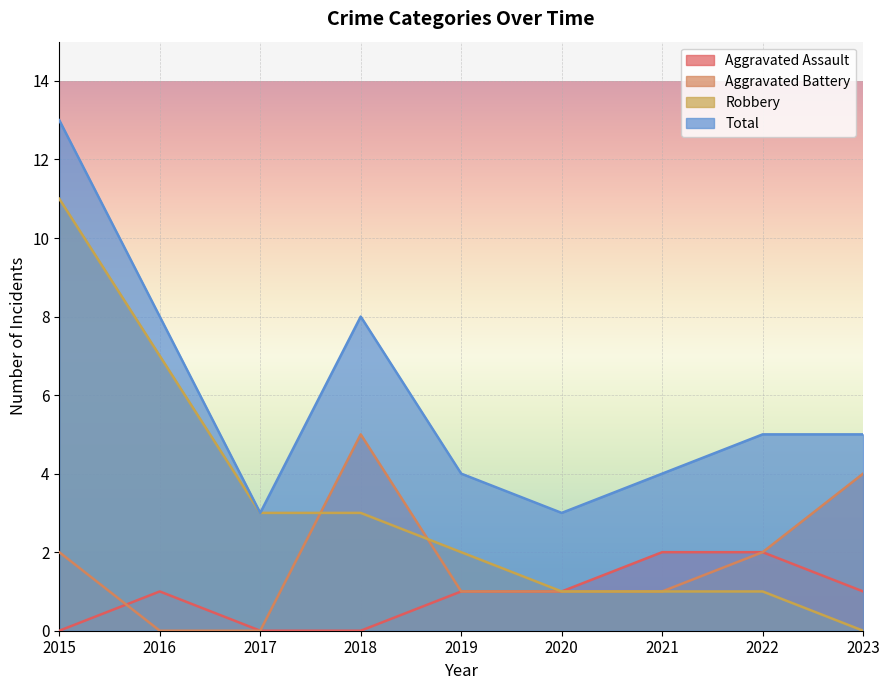

List the series in order of their overall mean, lowest first.

Aggravated Assault, Aggravated Battery, Robbery, Total